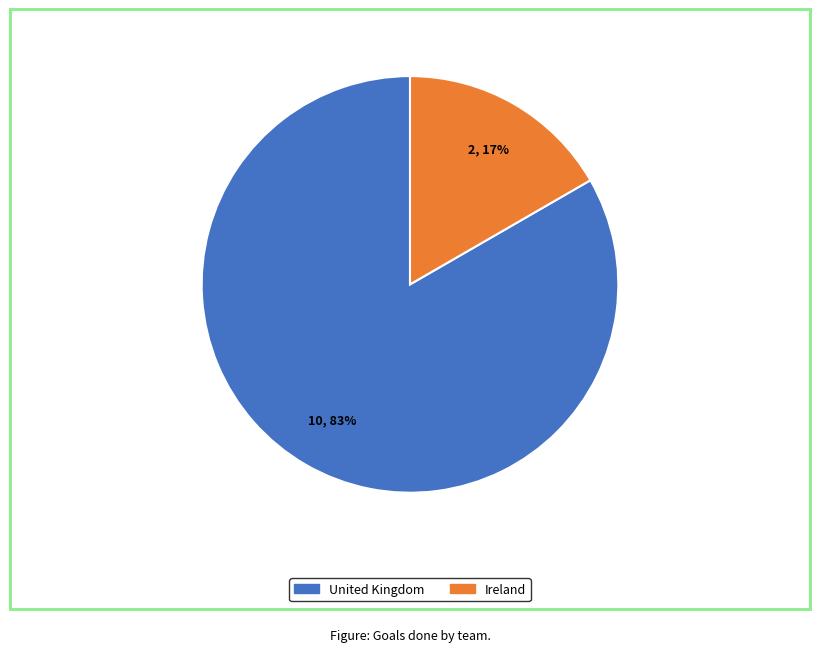

Which slice is the smallest?

Ireland